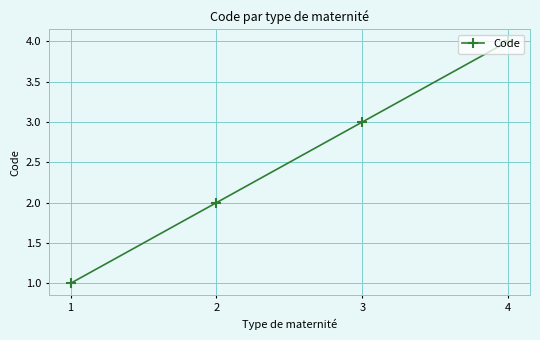

Where is the data nearest to the value 2?

2